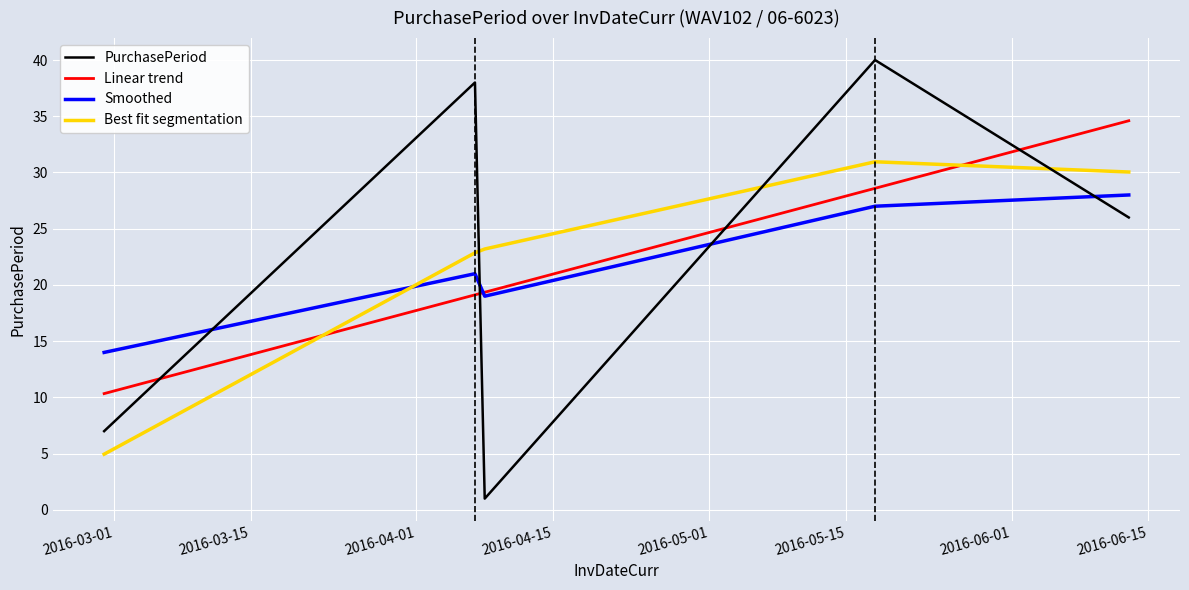

After their last crossing, which series has the higher values: Linear trend or Best fit segmentation?

Linear trend